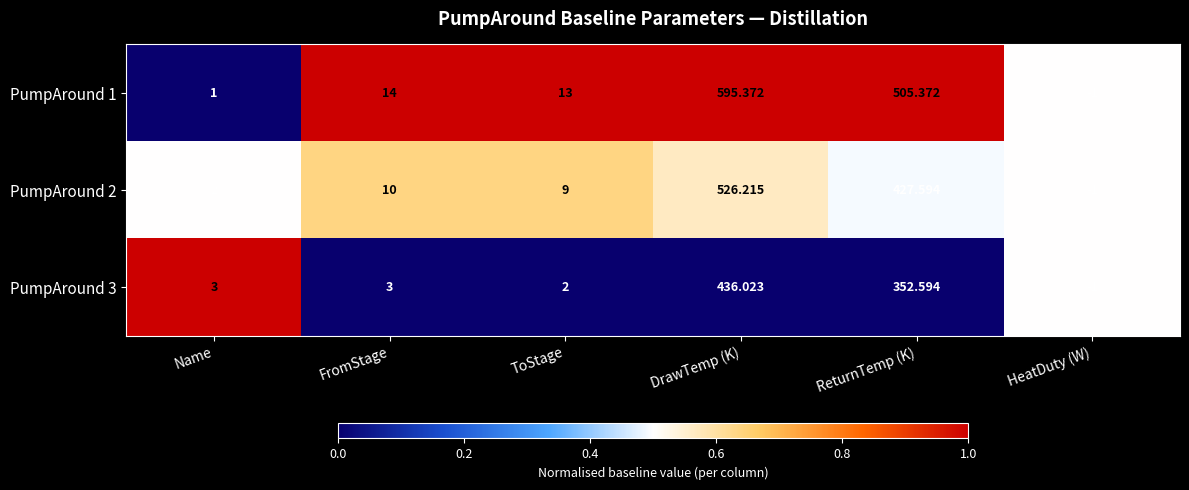

At which label is PumpAround 1 closest to 297?

ReturnTemp (K)